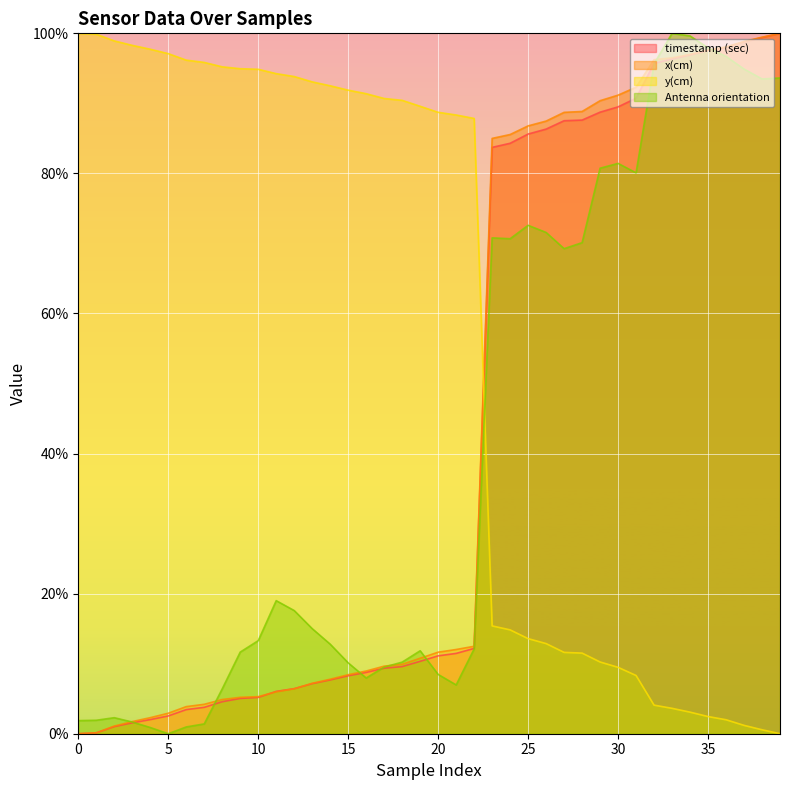

What are all the series names shown in the legend?

timestamp (sec), x(cm), y(cm), Antenna orientation